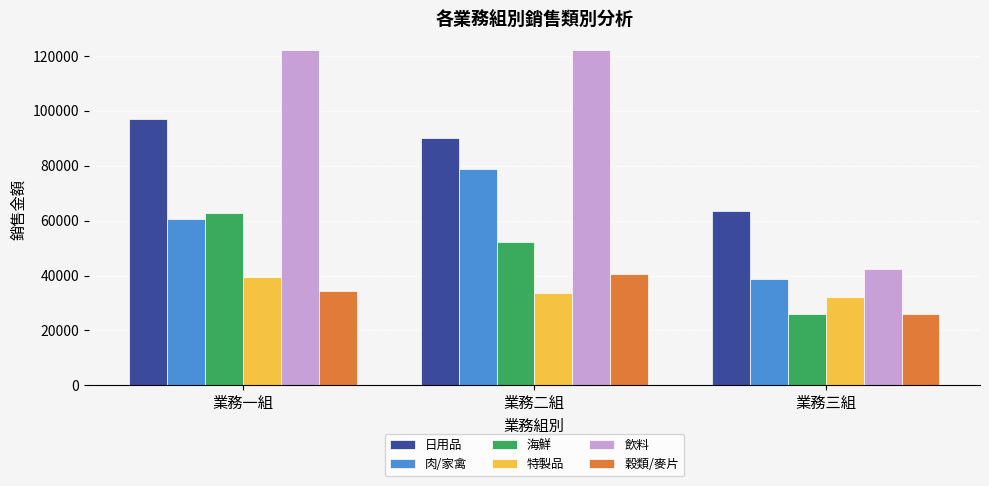

At how many categories does at least one series exceed 102896?

2